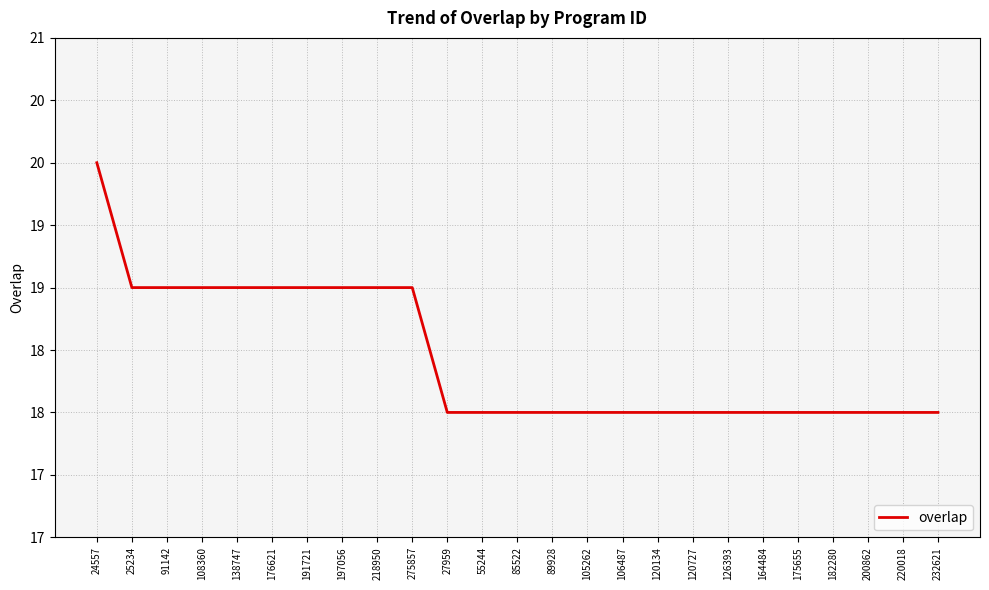

Does the chart have visible grid lines?

Yes